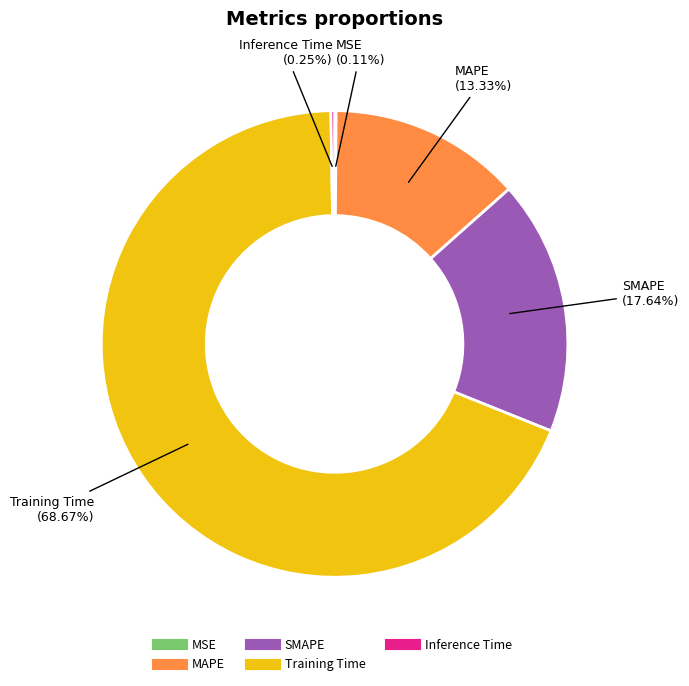

Which category has the biggest portion of the pie?

Training Time